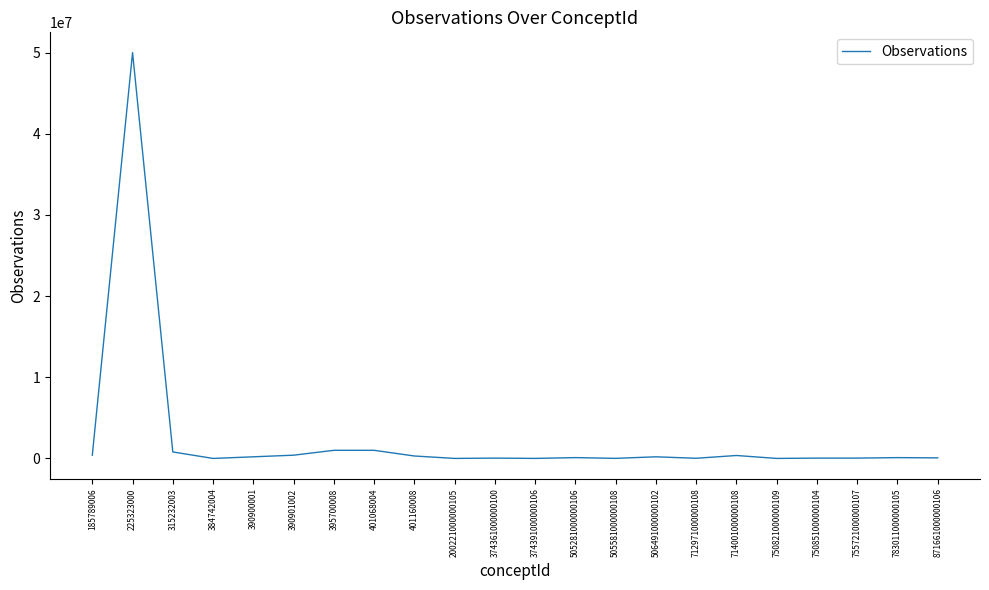

Which label corresponds to the largest value in the chart?

225323000